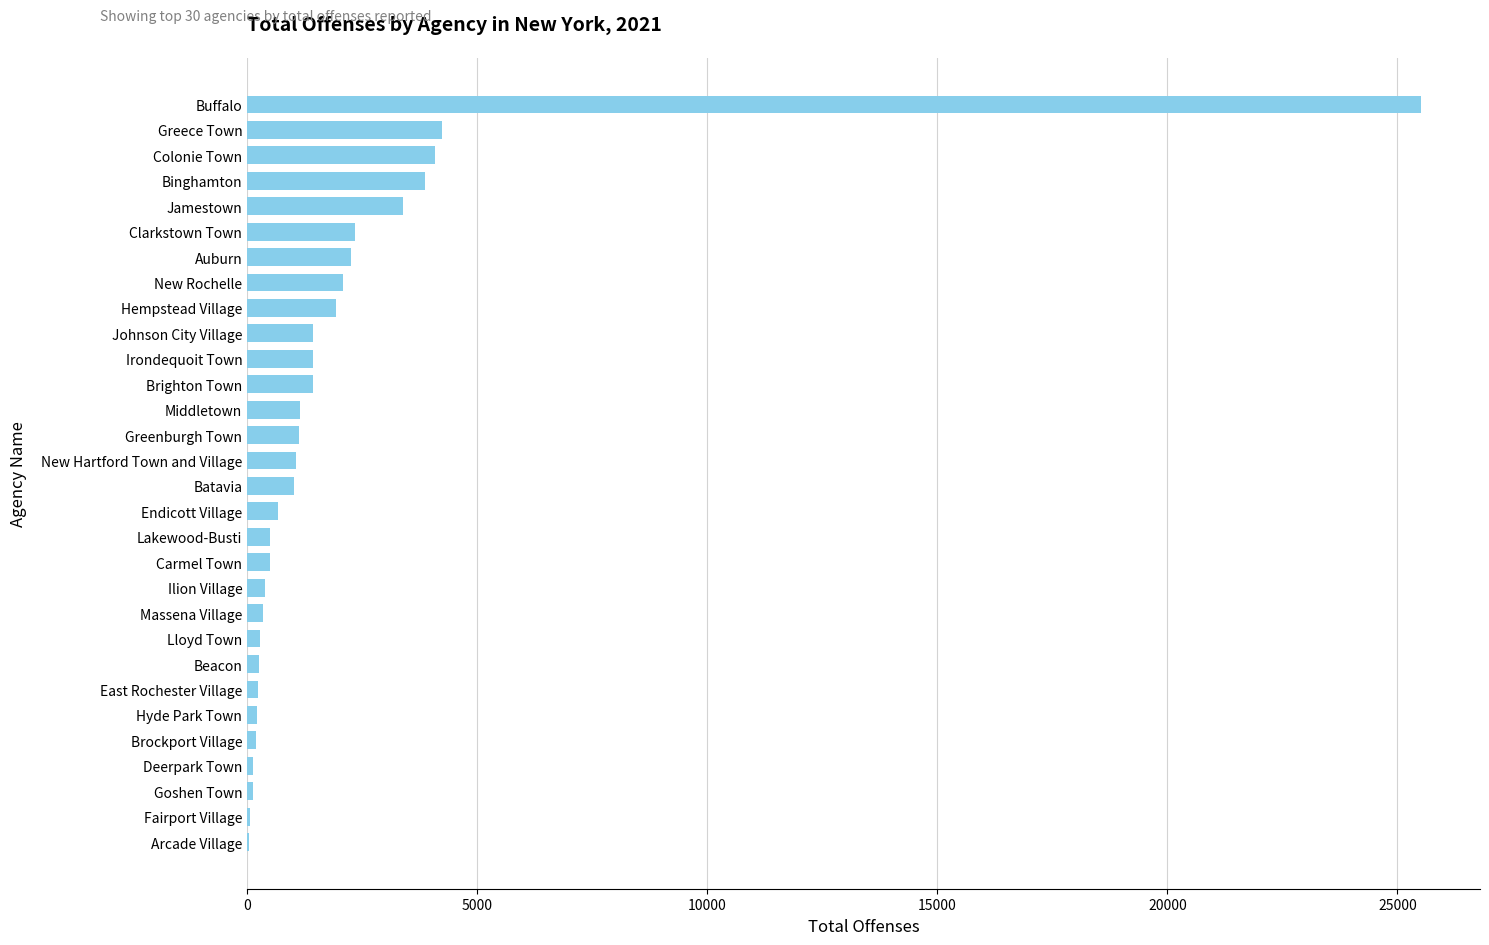

What is the sum of all values?

62273